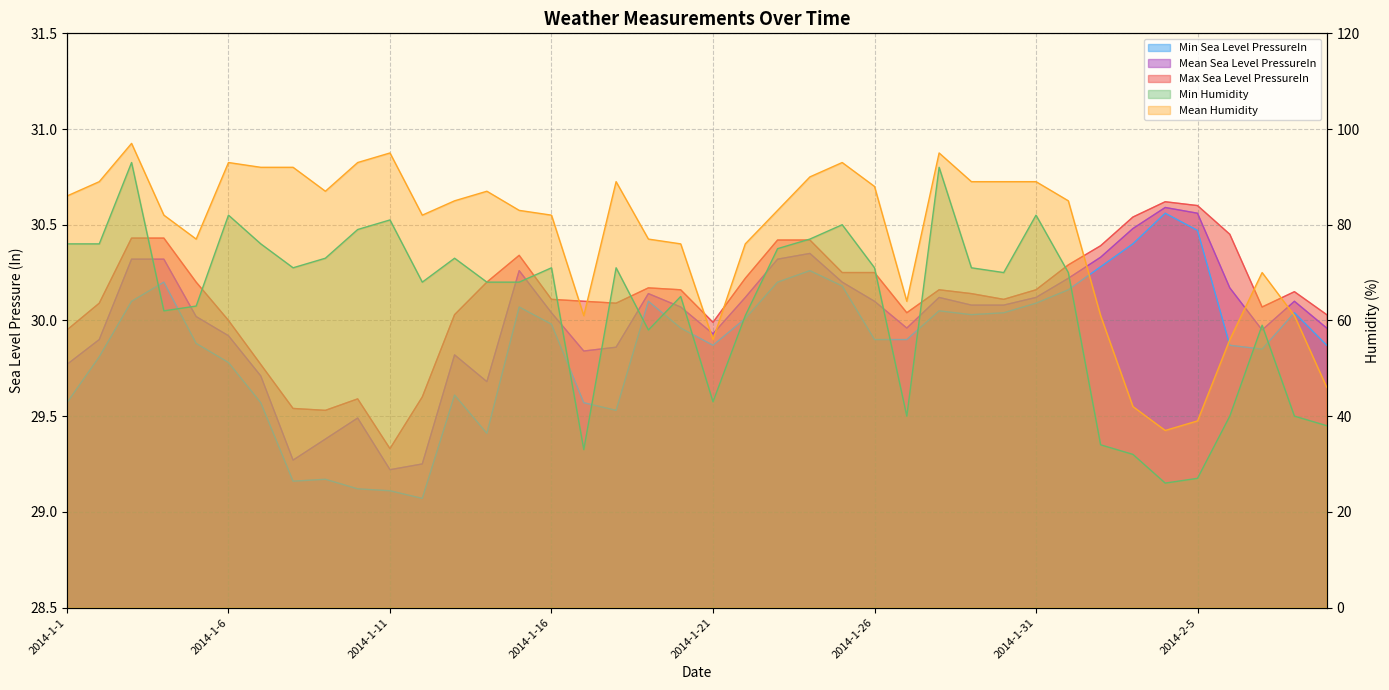

Which has a higher value, 2014-2-8 or 2014-1-8?

2014-2-8